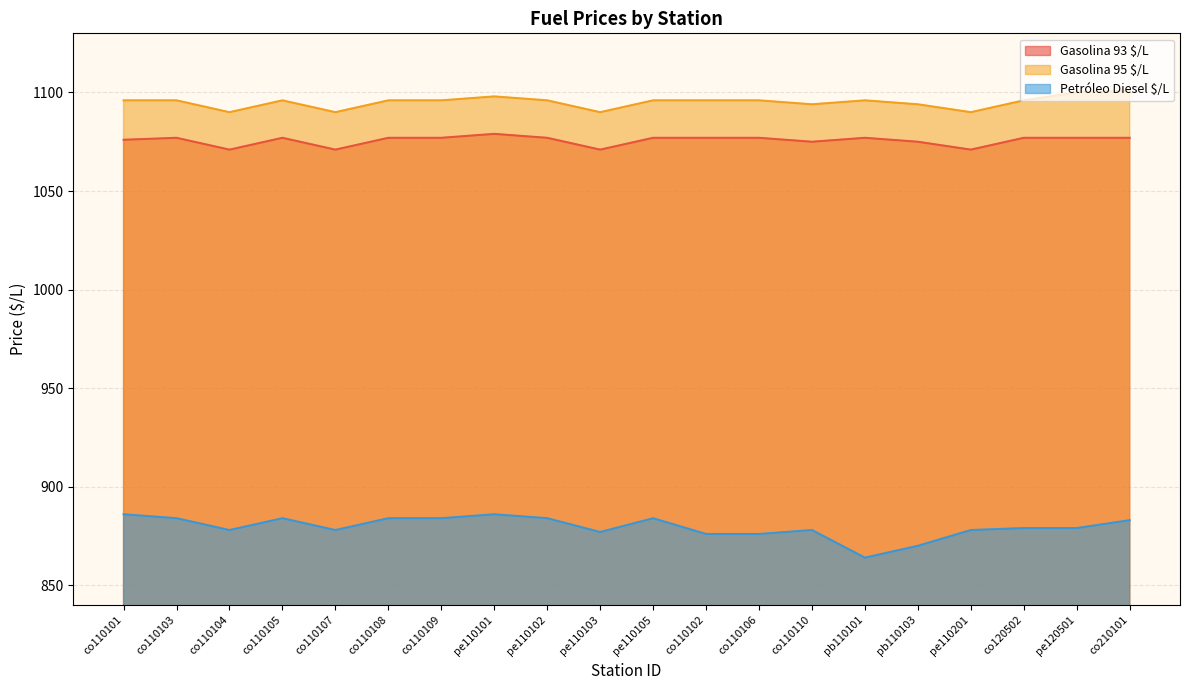

Reading left to right, transcribe all the data shown in this chart.

Gasolina 93 $/L: 1076	1077	1071	1077	1071	1077	1077	1079	1077	1071	1077	1077	1077	1075	1077	1075	1071	1077	1077	1077
Gasolina 95 $/L: 1096	1096	1090	1096	1090	1096	1096	1098	1096	1090	1096	1096	1096	1094	1096	1094	1090	1096	1100	1101
Petróleo Diesel $/L: 886	884	878	884	878	884	884	886	884	877	884	876	876	878	864	870	878	879	879	883